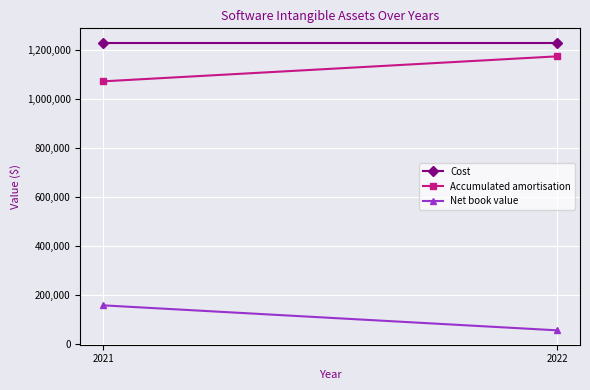

Rank the series by their maximum value, from lowest to highest.

Net book value, Accumulated amortisation, Cost